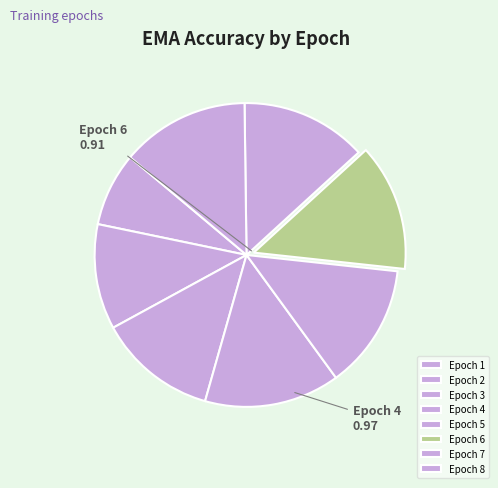

How many slices are in this pie chart?

8